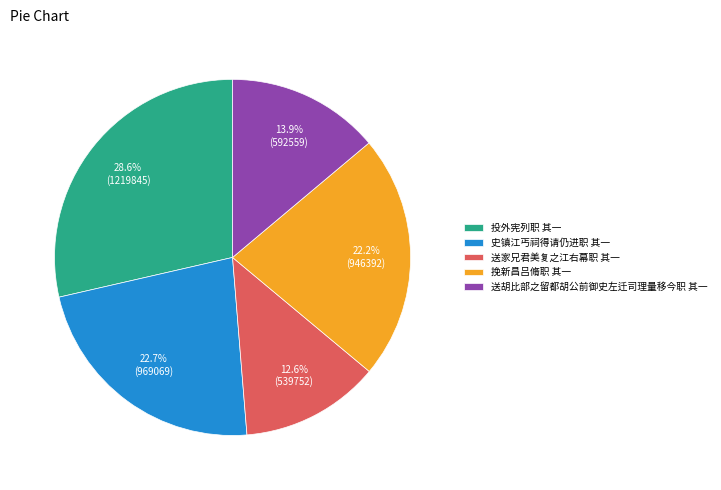

How many slices are in this pie chart?

5